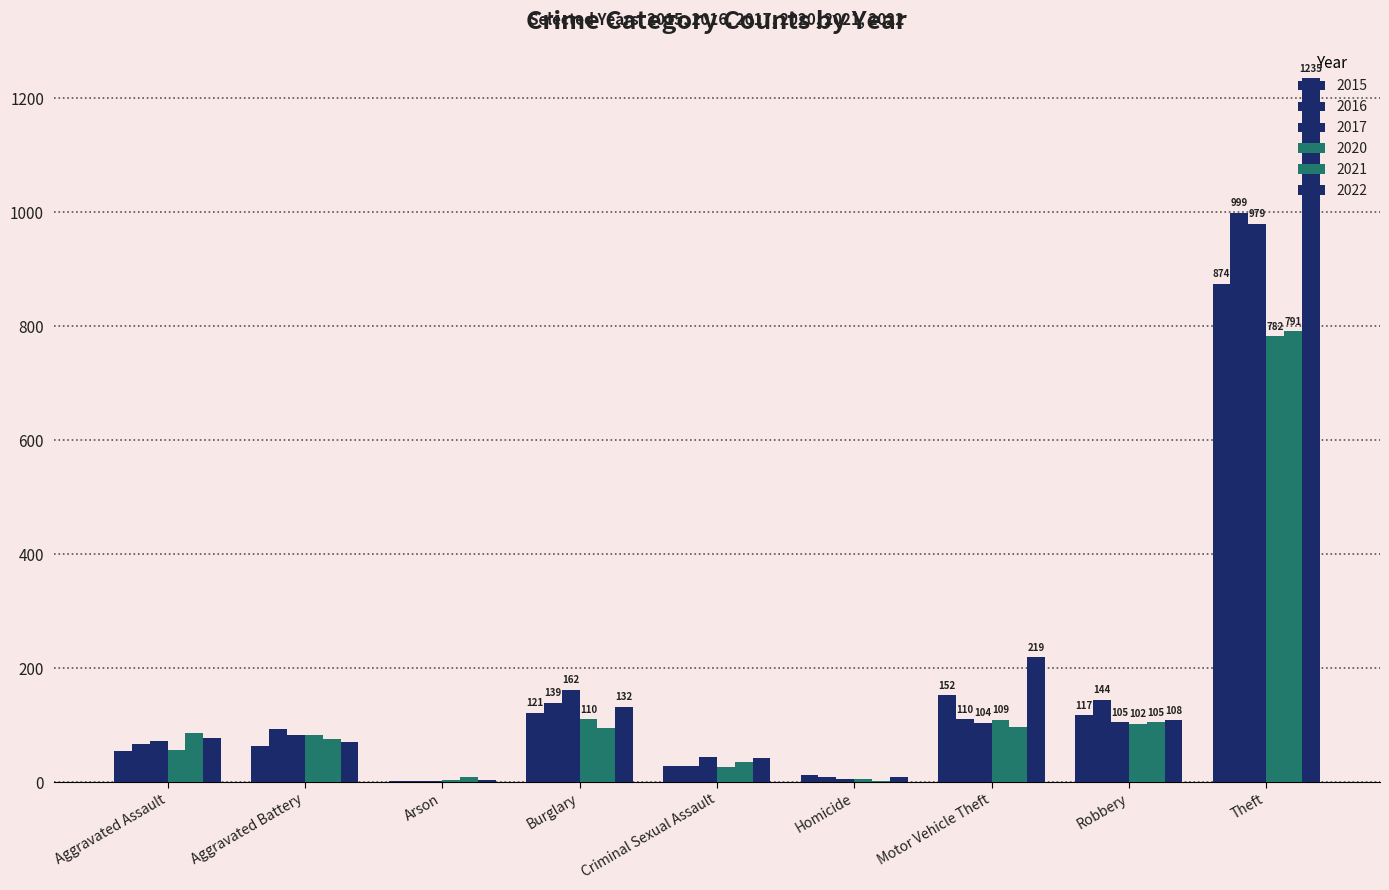

True or false: 2022 has a value of 108 at Robbery.

True